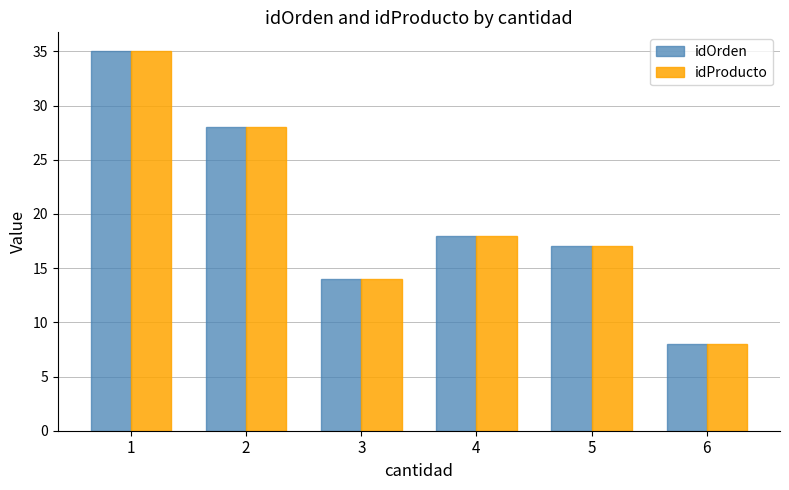

What is the value of the idProducto bar at the 4th from the left?

18